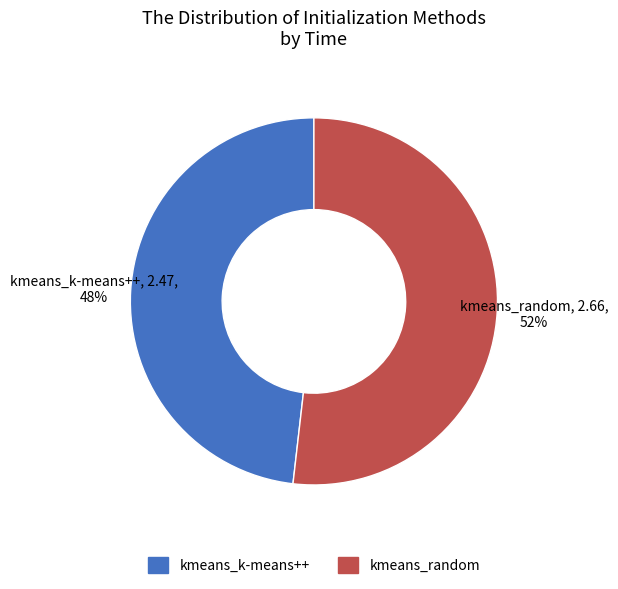

True or false: kmeans_k-means++ accounts for 61% of the total.

False